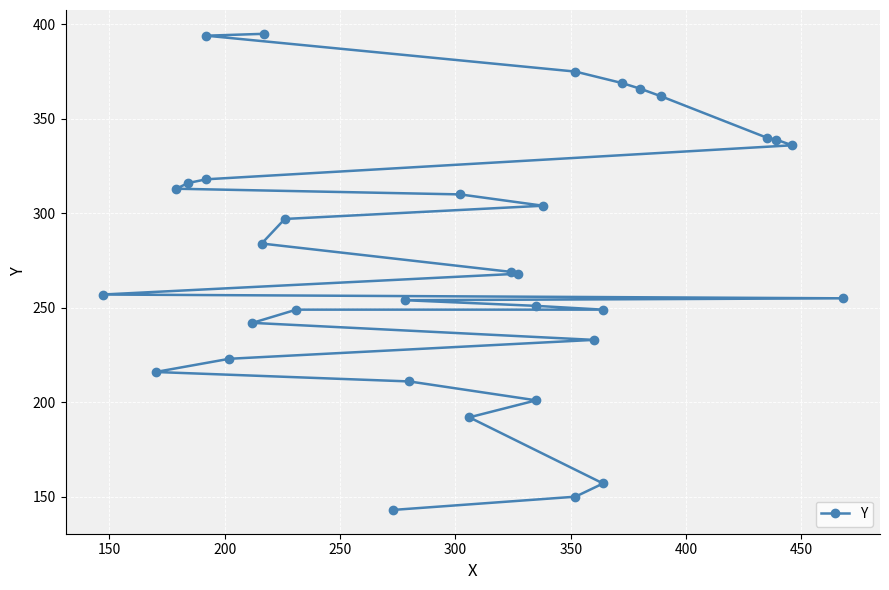

Count the number of data series in this chart.

1